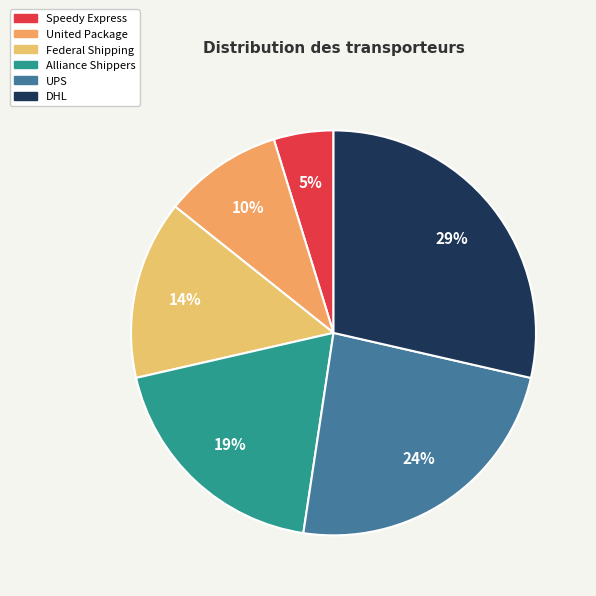

Count the number of slices in the pie.

6